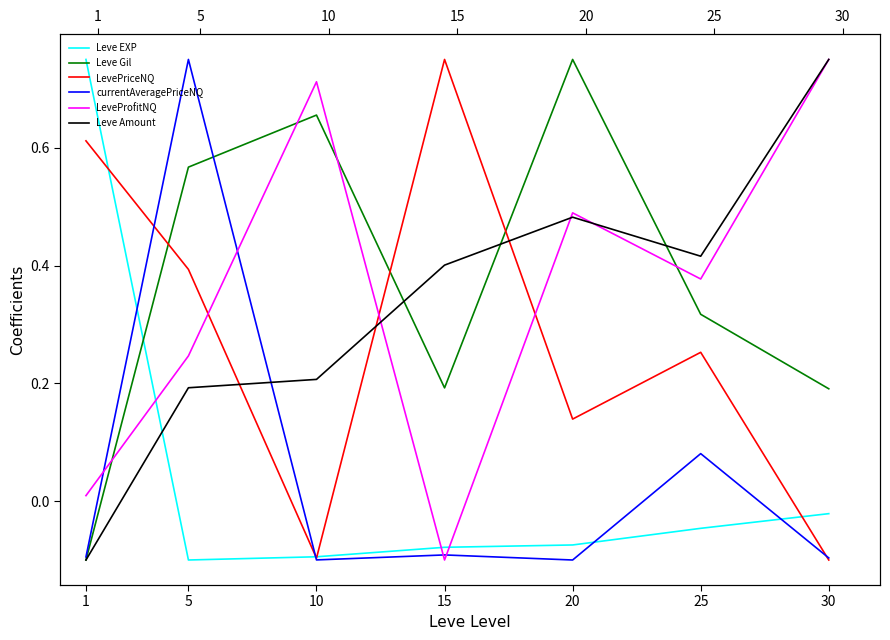

Reading left to right, list all the values displayed in this chart.

Leve EXP: 1=0.8	5=-0.1	10=-0.1	15=-0.1	20=-0.1	25=-0.0	30=-0.0
Leve Gil: 1=-0.1	5=0.6	10=0.7	15=0.2	20=0.8	25=0.3	30=0.2
LevePriceNQ: 1=0.6	5=0.4	10=-0.1	15=0.8	20=0.1	25=0.3	30=-0.1
currentAveragePriceNQ: 1=-0.1	5=0.8	10=-0.1	15=-0.1	20=-0.1	25=0.1	30=-0.1
LeveProfitNQ: 1=0.0	5=0.2	10=0.7	15=-0.1	20=0.5	25=0.4	30=0.8
Leve Amount: 1=-0.1	5=0.2	10=0.2	15=0.4	20=0.5	25=0.4	30=0.8